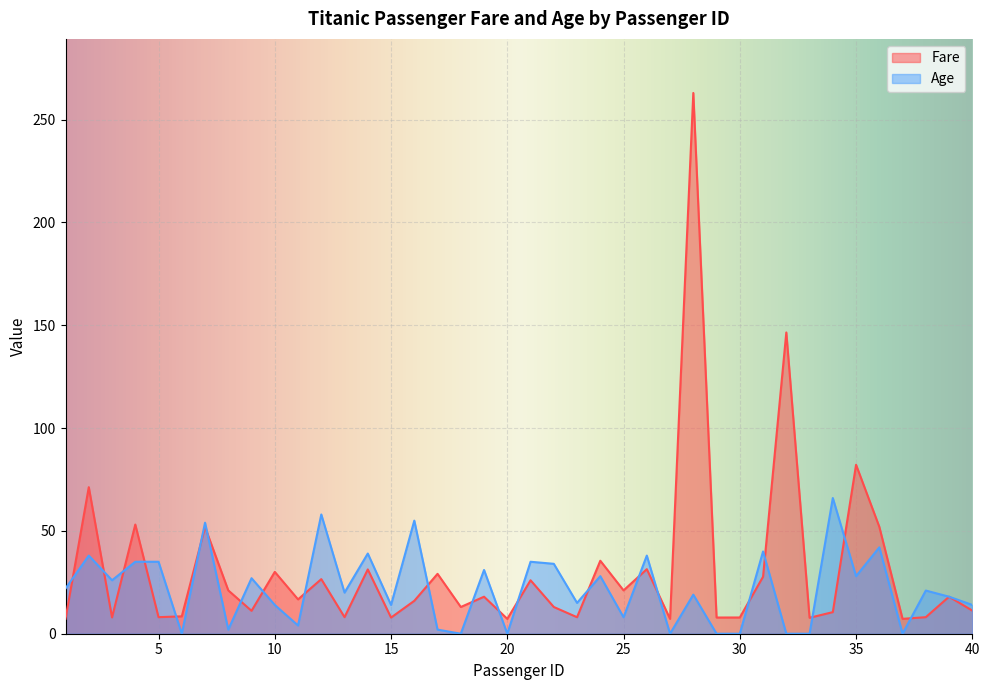

Which series ends up on top after the final intersection of Age and Fare?

Age